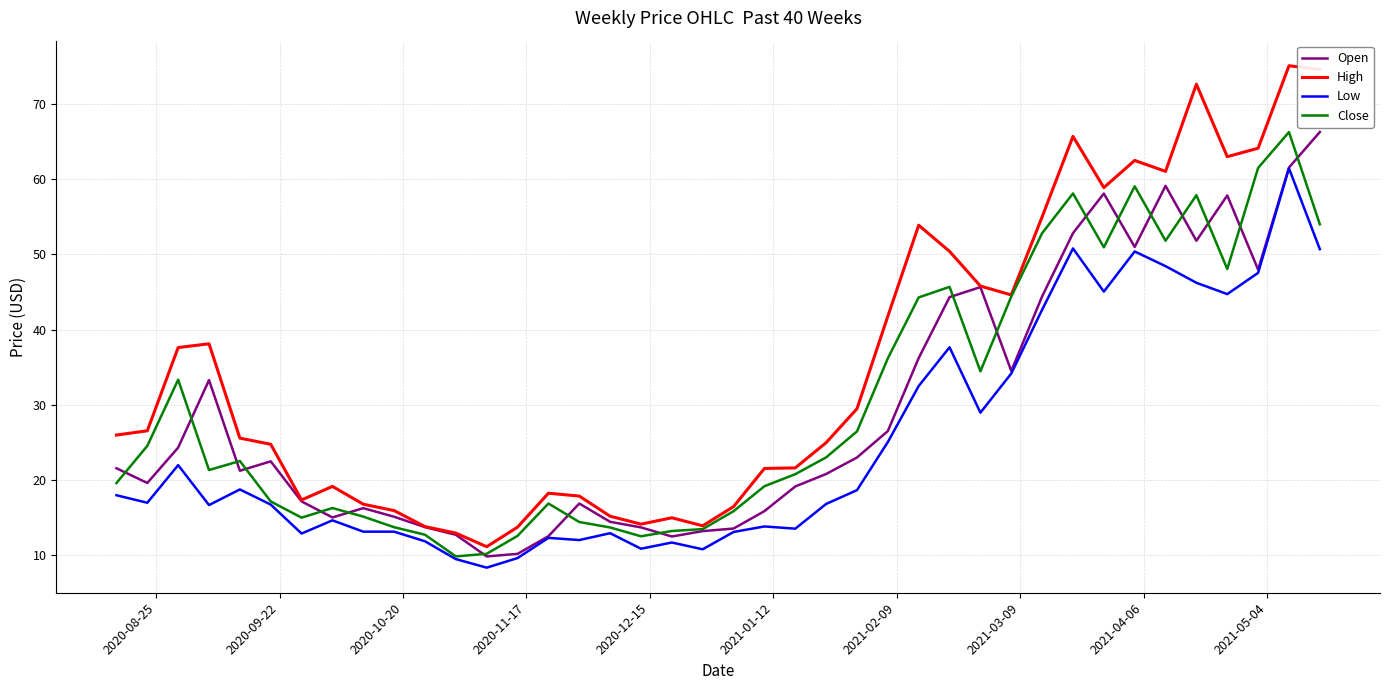

Which series has the widest spread of values?

High